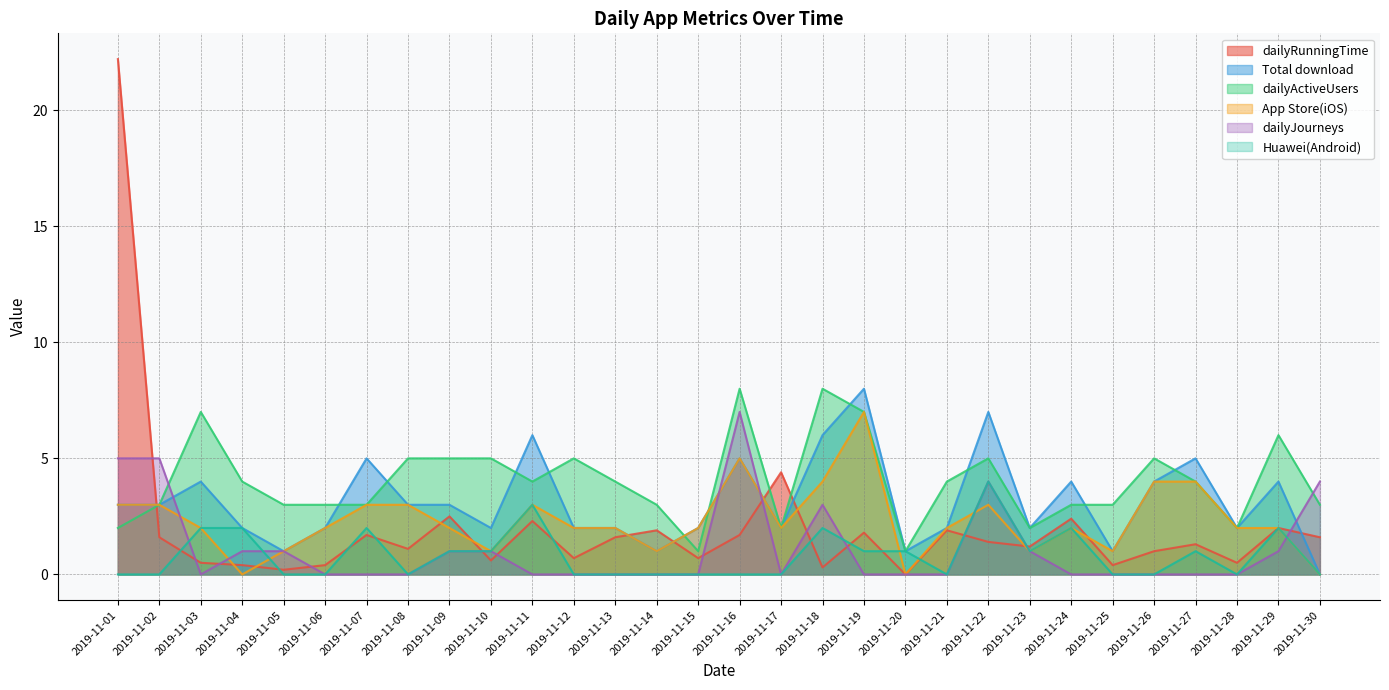

True or false: Total download has a value of 3.5 at 2019-11-28.

False